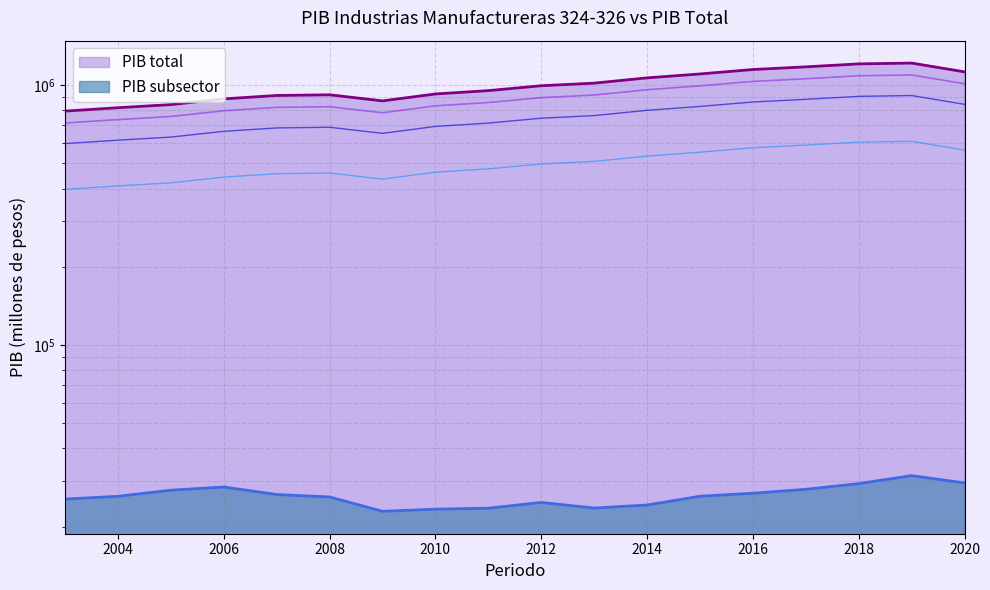

List the series in order of their overall mean, highest first.

PIB total, PIB subsector